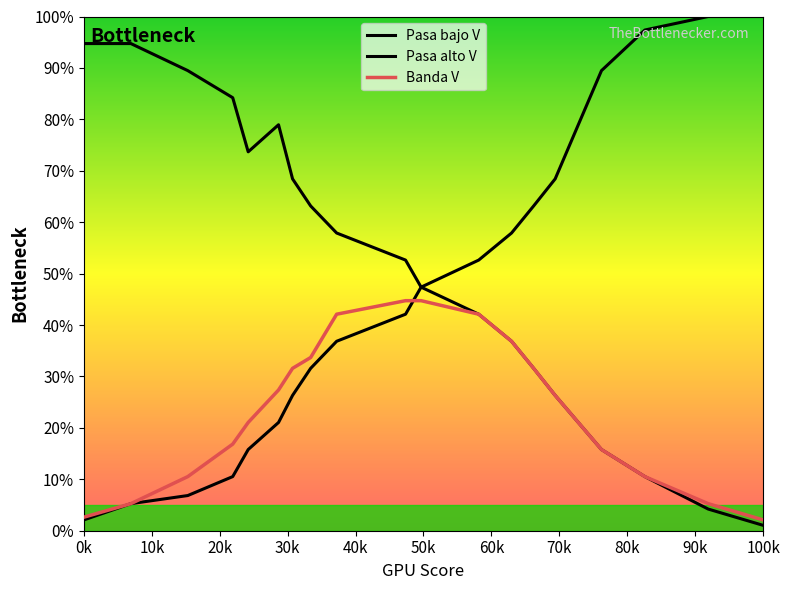

Which category has the lowest value in the Pasa bajo V series?

100k